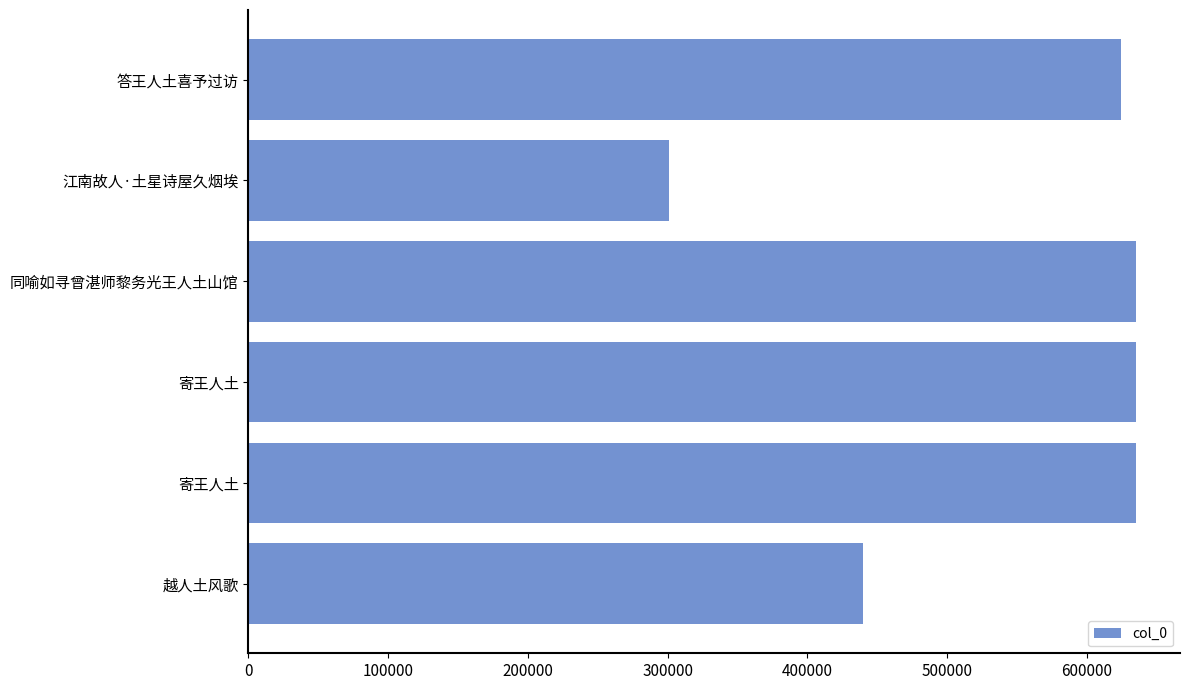

Does the chart contain any negative values?

No